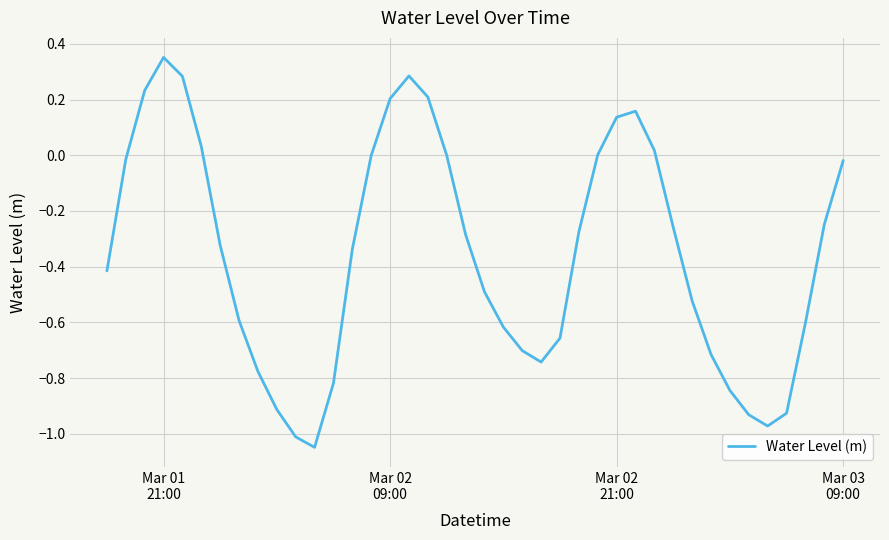

What is the difference between the maximum and minimum values?

1.4